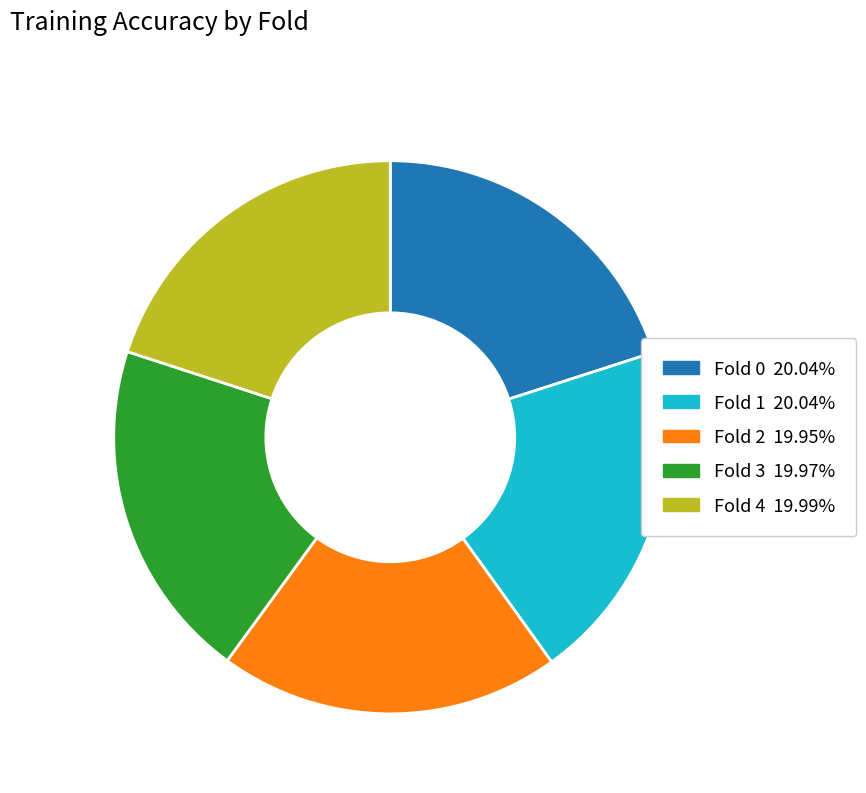

Is there any slice that represents more than half of the pie?

No